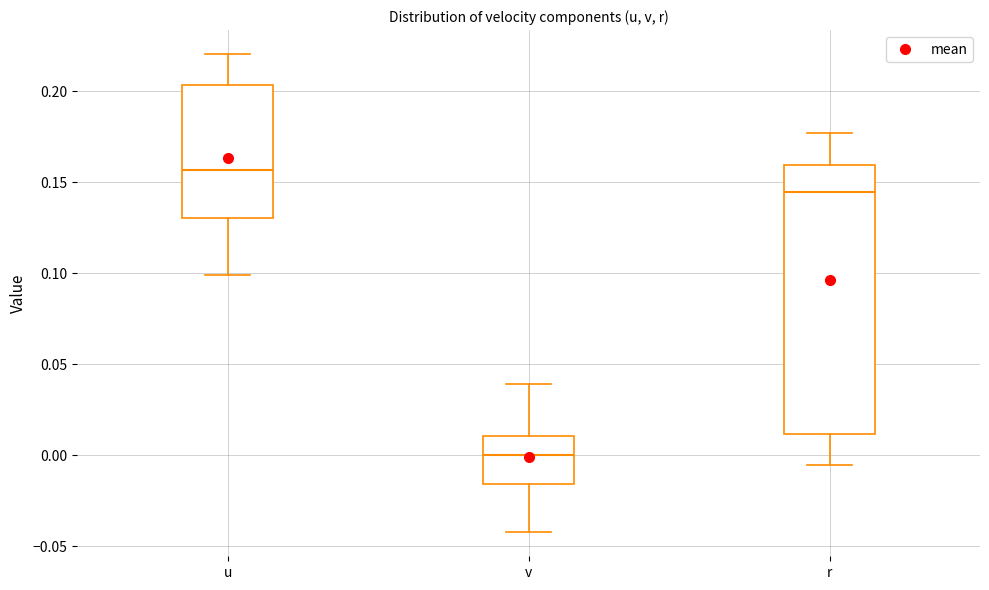

Reading left to right, transcribe this box plot: for each box, give where its median line is, the range the box spans, and where its two whiskers end, as read against the y-axis. The values are not printed on the chart, so give them approximately, as read against the axis.

u: median 0.155, box 0.130 to 0.205, whiskers 0.100 to 0.220
v: median 0.000, box -0.015 to 0.010, whiskers -0.040 to 0.040
r: median 0.145, box 0.010 to 0.160, whiskers -0.005 to 0.175